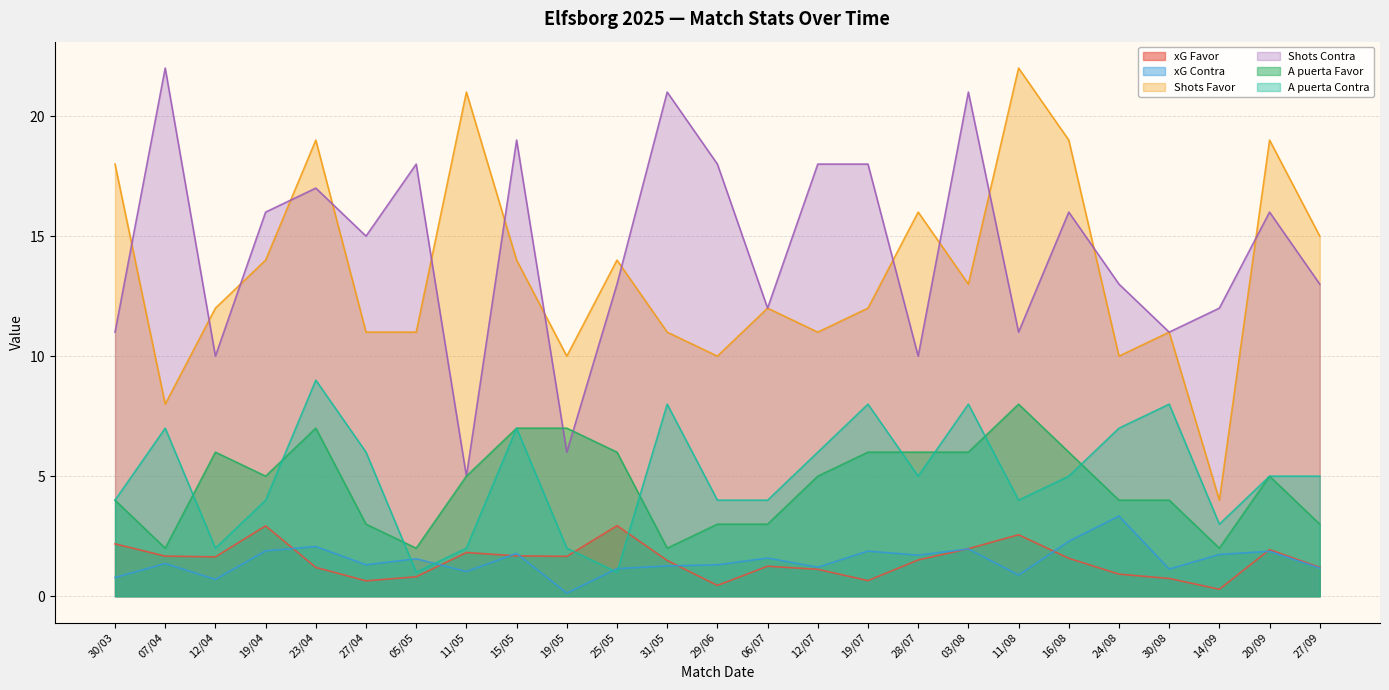

Where do Shots Contra and Shots Favor first cross each other?

30/03 and 07/04